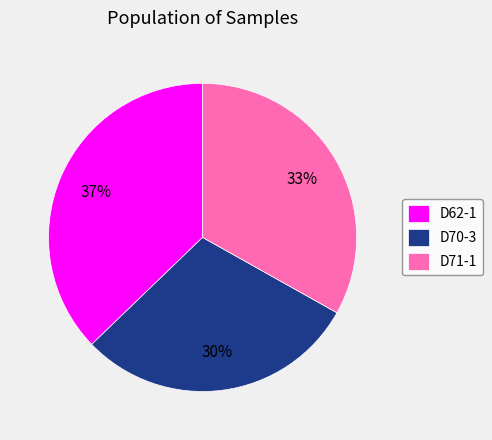

Is there any slice that represents more than half of the pie?

No